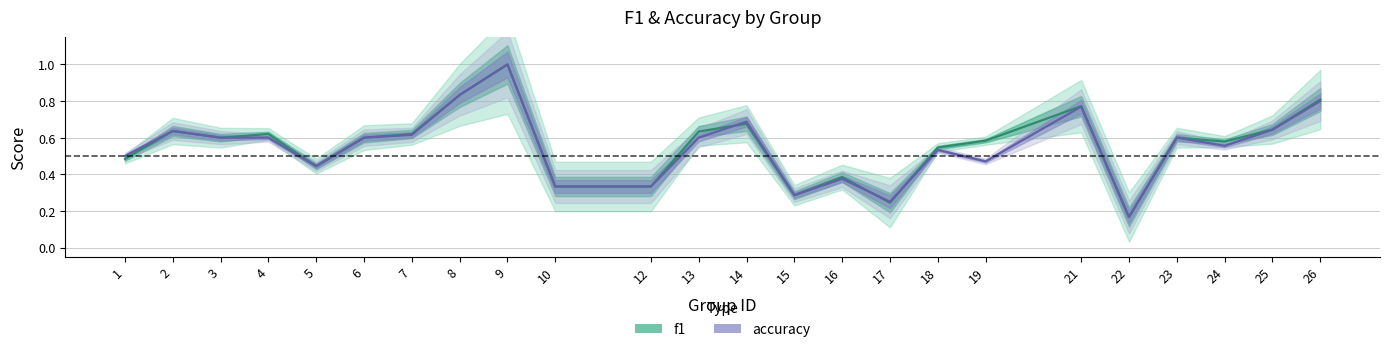

What are all the series names shown in the legend?

f1, accuracy